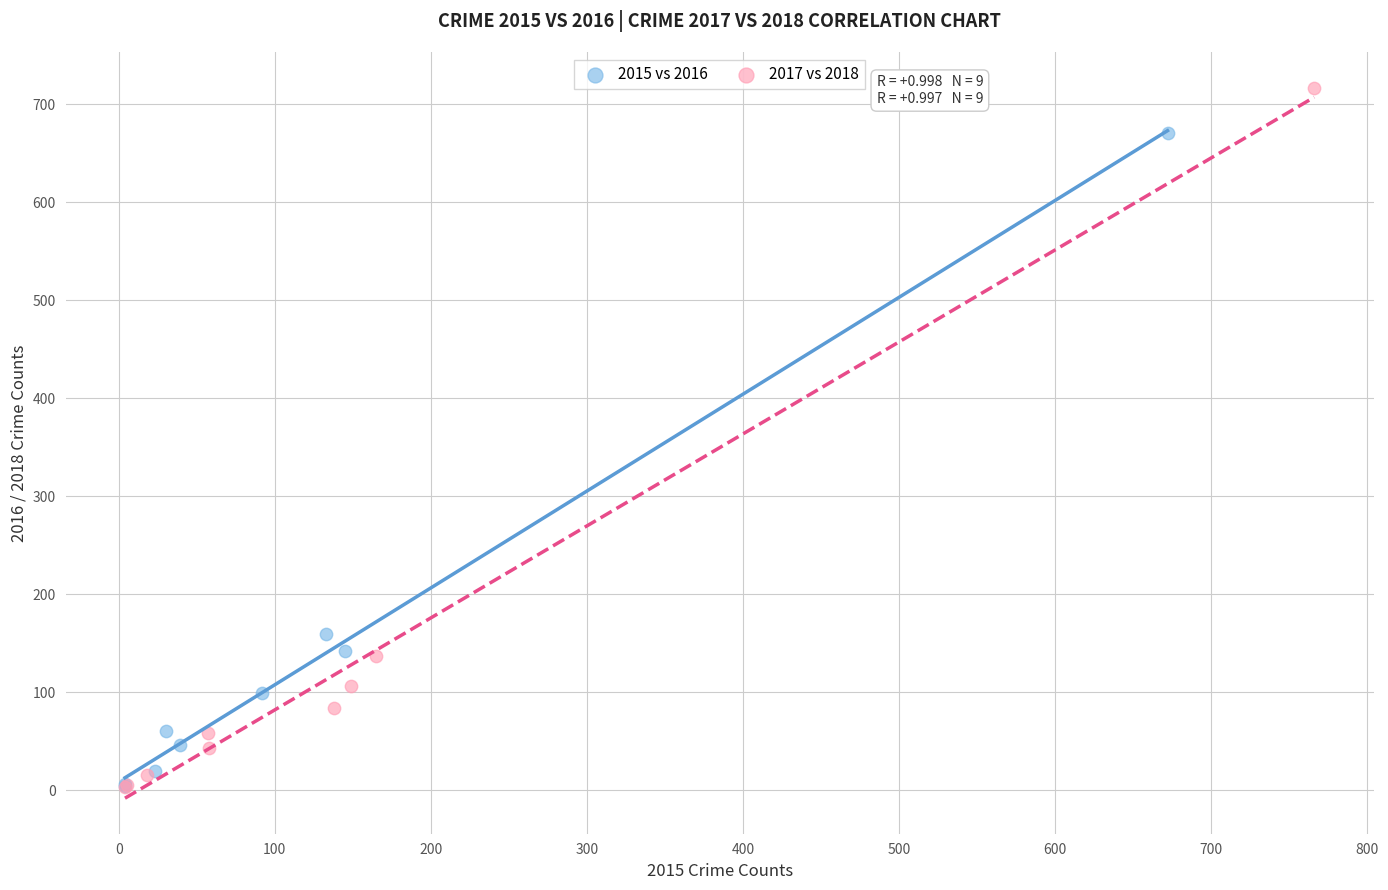

Which series reaches the maximum Y coordinate?

2017 vs 2018